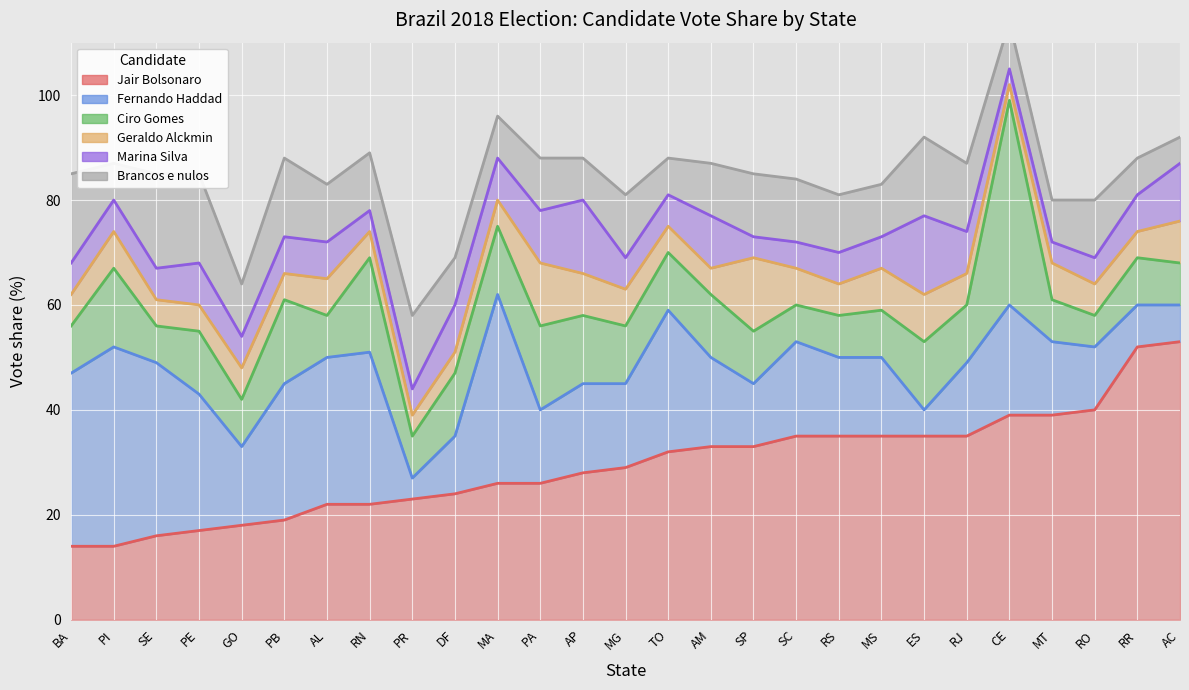

True or false: Jair Bolsonaro has a value of 39 at MT.

True